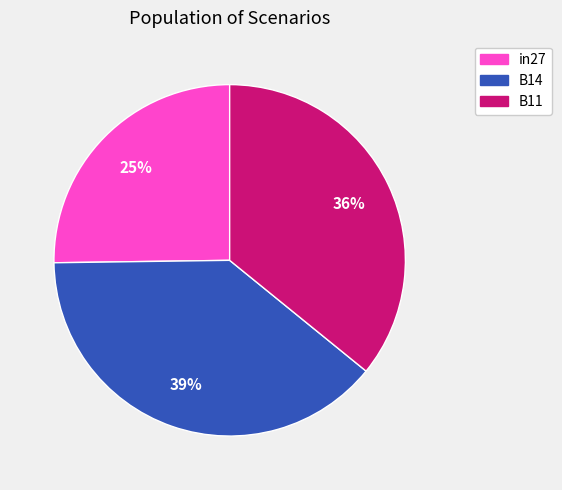

To the nearest percent, what portion does B14 represent?

39%